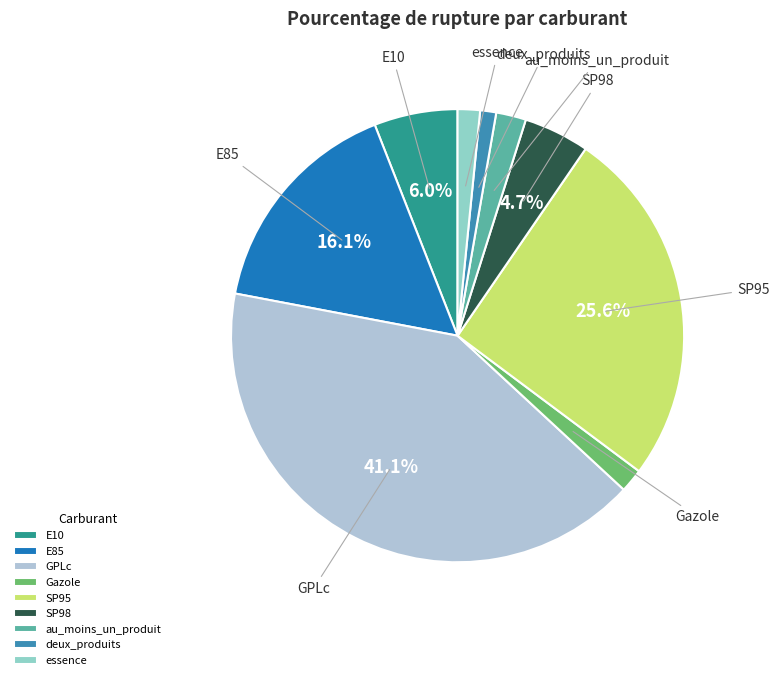

What percentage is NOT represented by E10?

94.0%